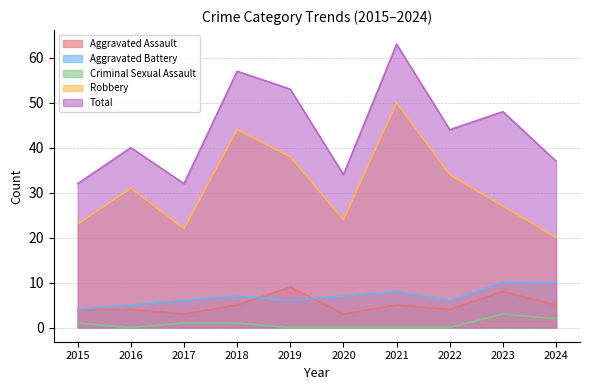

Which series has the widest spread of values?

Total